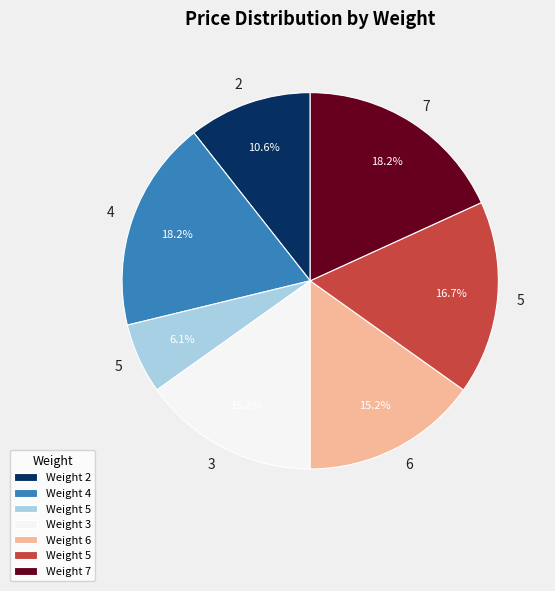

Is there a majority slice in this chart?

No